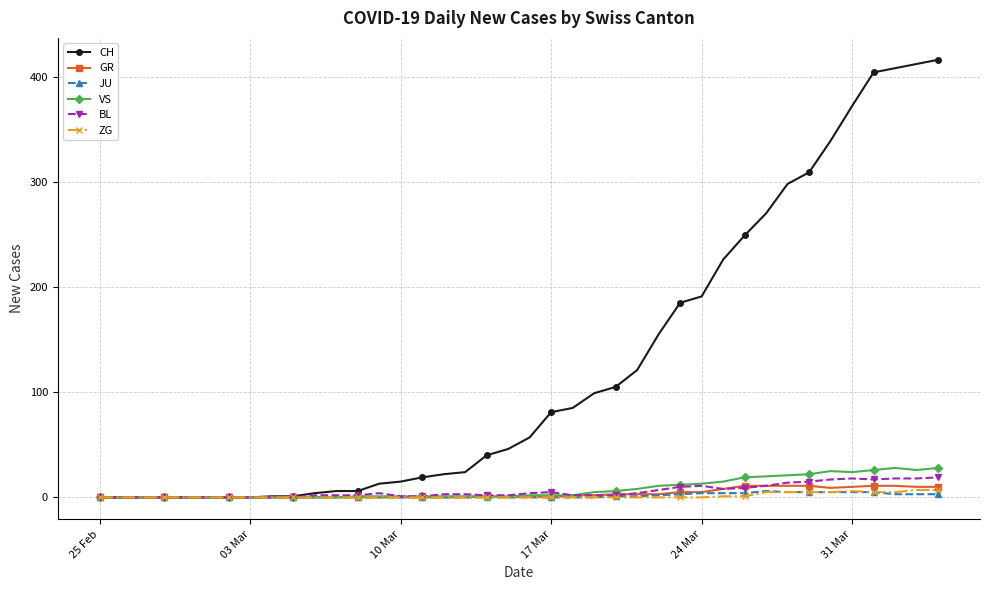

True or false: VS has more than 0 interior local peaks.

True